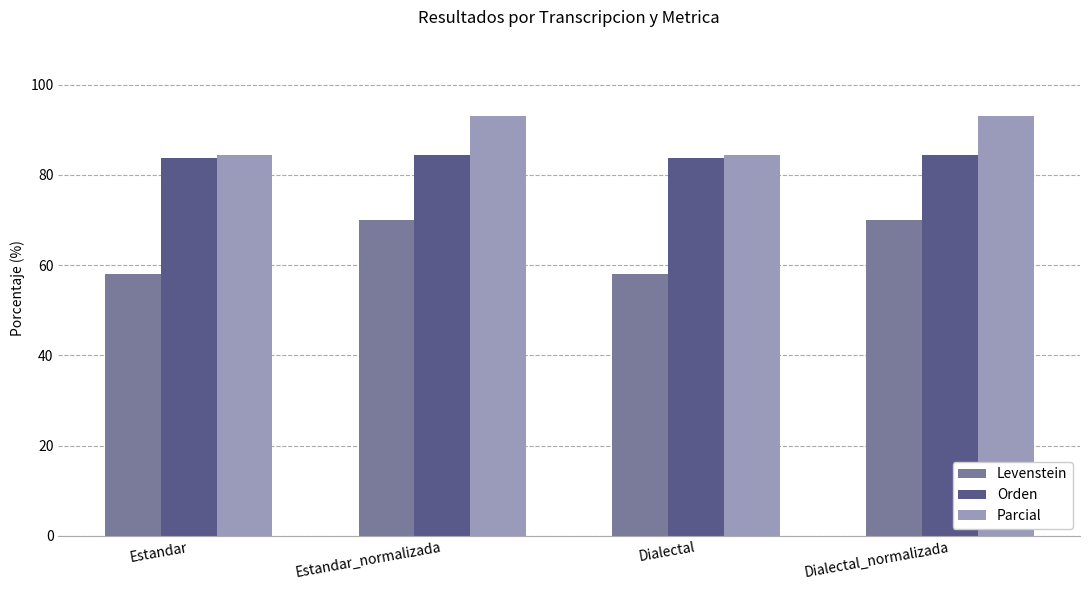

What is the difference between the highest and lowest values at Estandar_normalizada?

23.1